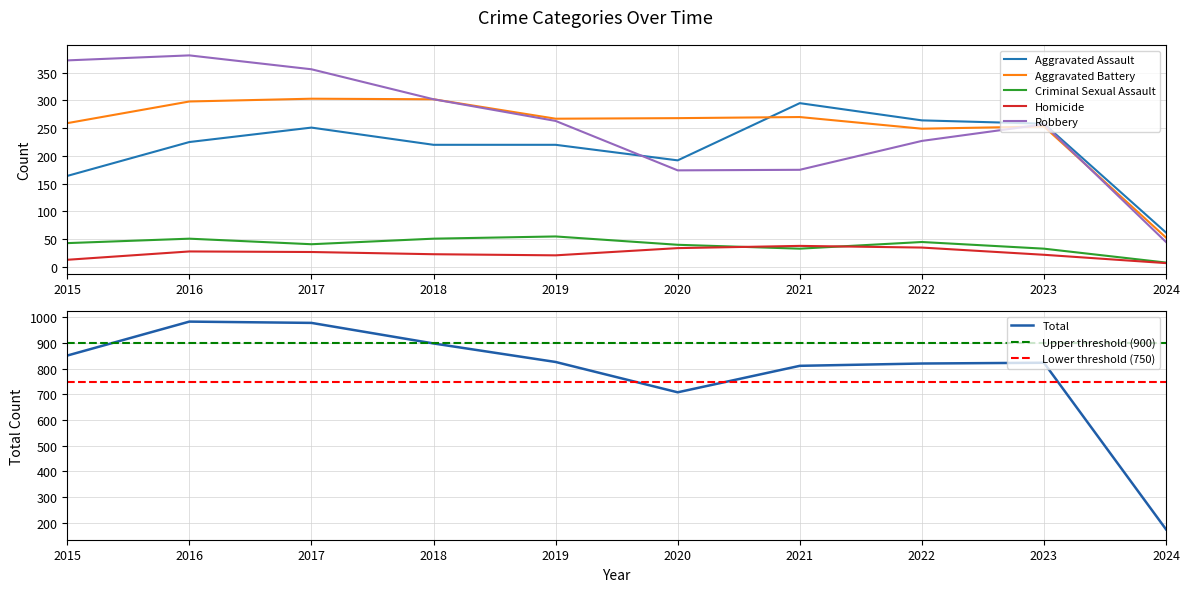

Does the chart have visible grid lines?

Yes